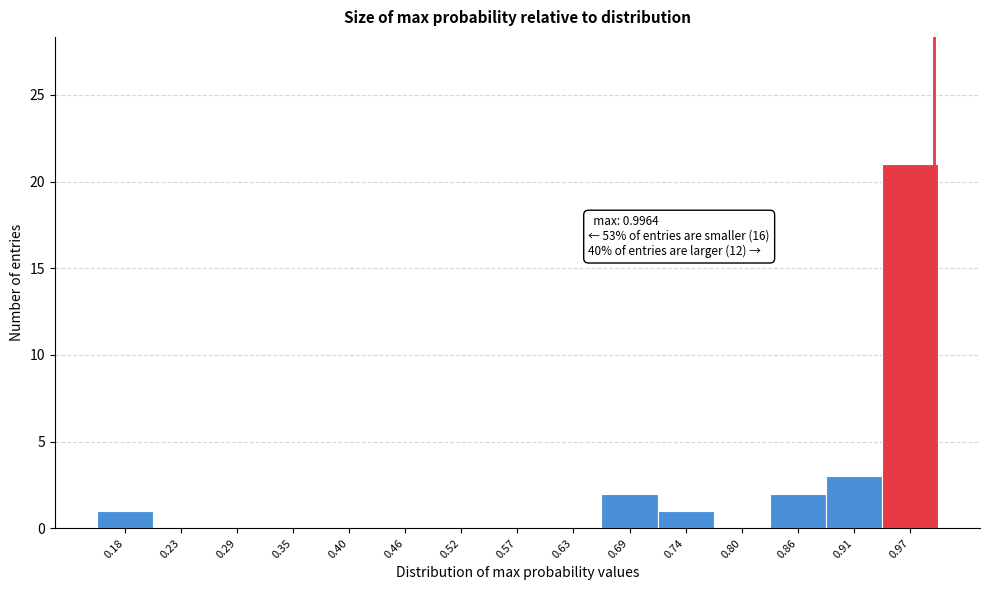

Which range on the x-axis has the tallest bar?

0.94 to 1.00